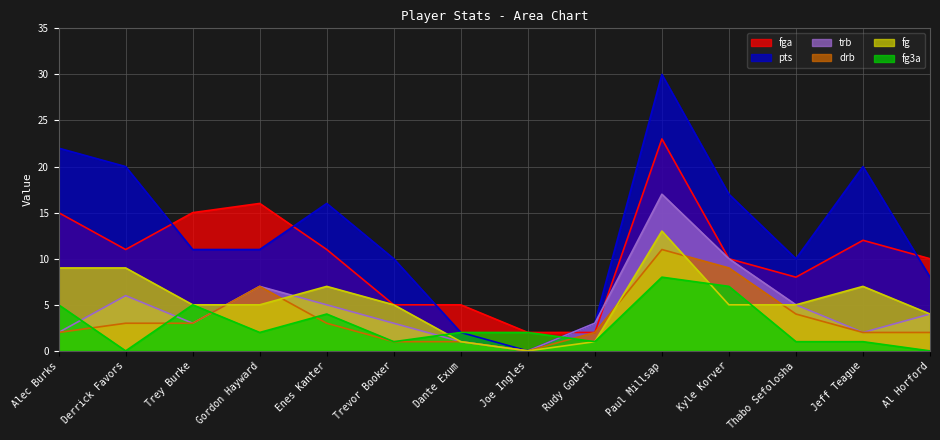

What is the sum of all pts values?

180